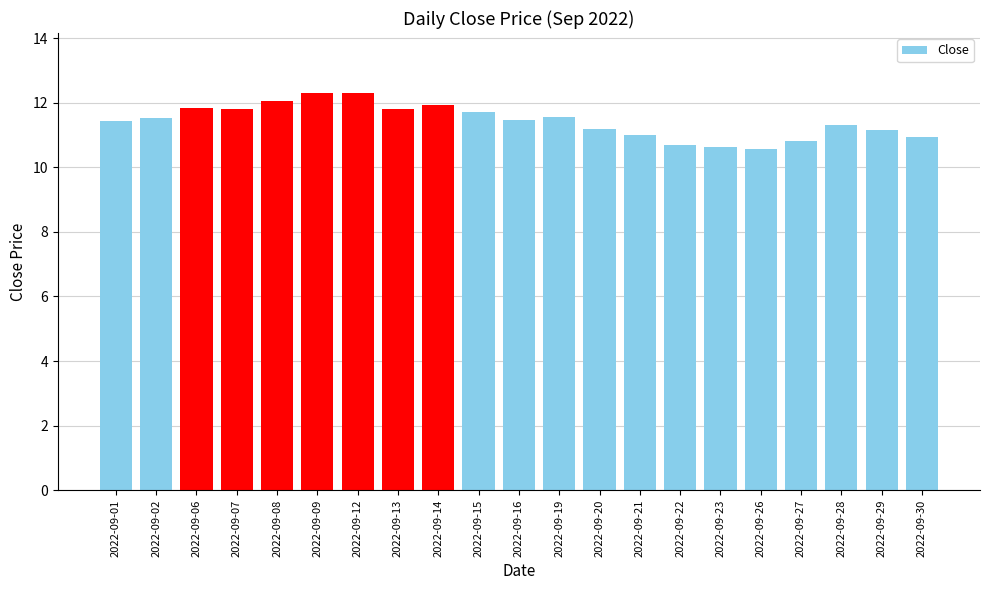

What is the smallest value displayed?

10.6